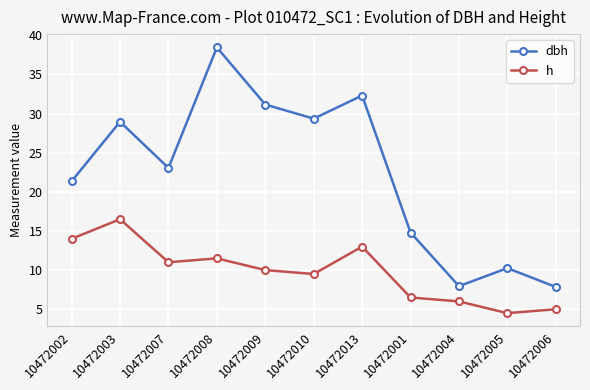

True or false: h and dbh intersect in this chart.

False